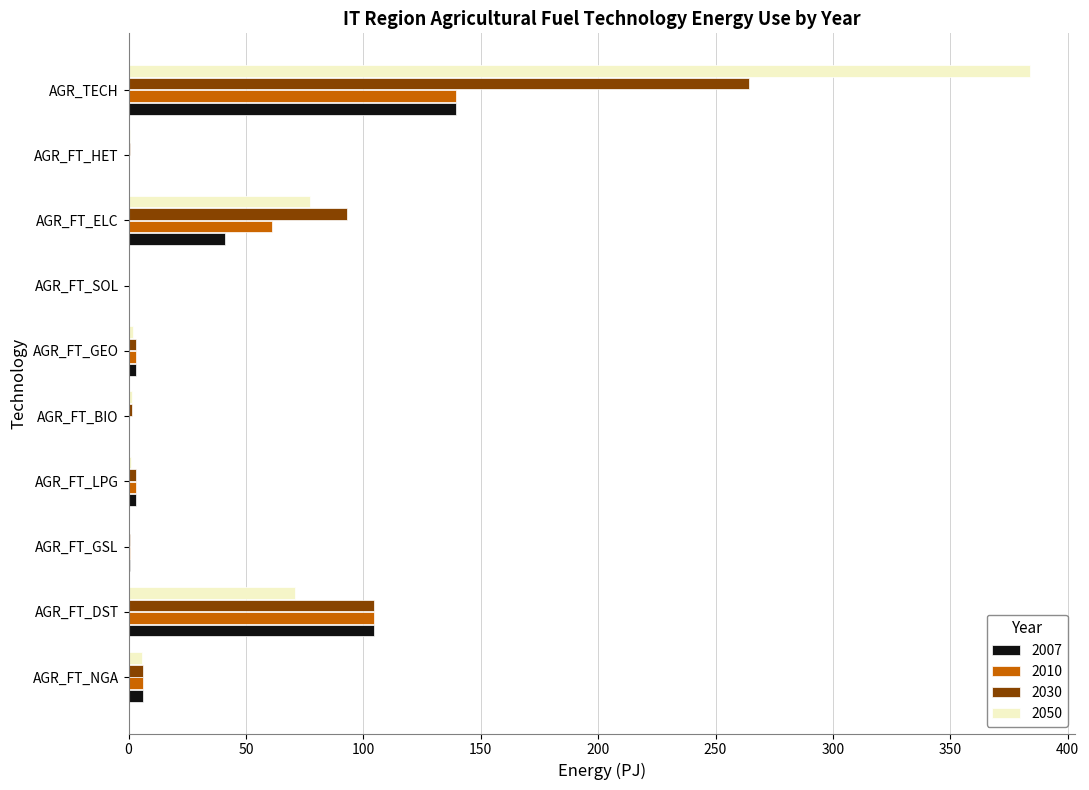

At which category is the sum across all series the highest?

AGR_TECH